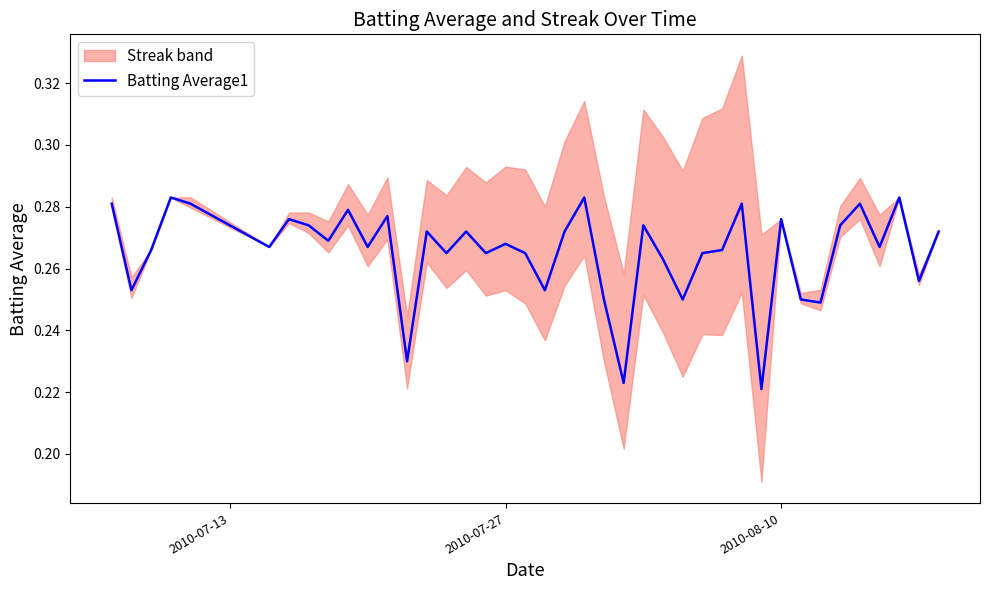

Reading right to left, what are all the values shown in this chart?

0.3	0.3	0.3	0.3	0.3	0.3	0.2	0.2	0.3	0.2	0.3	0.3	0.3	0.2	0.3	0.3	0.2	0.2	0.3	0.3	0.3	0.3	0.3	0.3	0.3	0.3	0.3	0.2	0.3	0.3	0.3	0.3	0.3	0.3	0.3	0.3	0.3	0.3	0.3	0.3